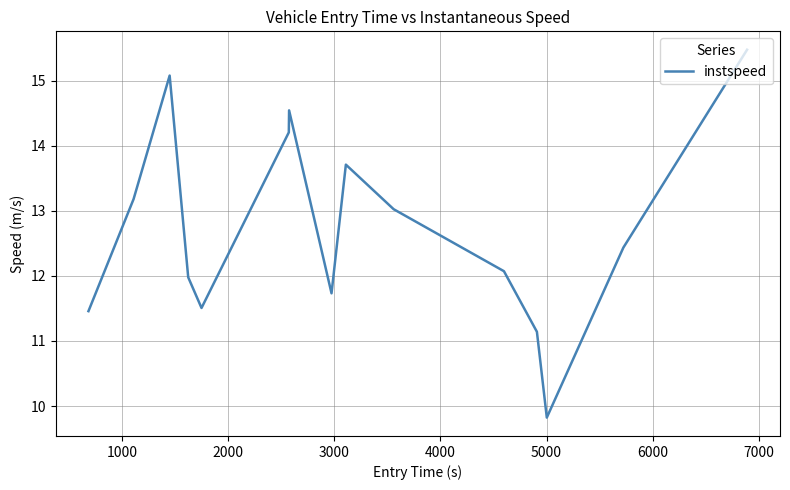

What is the difference between the maximum and minimum values?

5.7